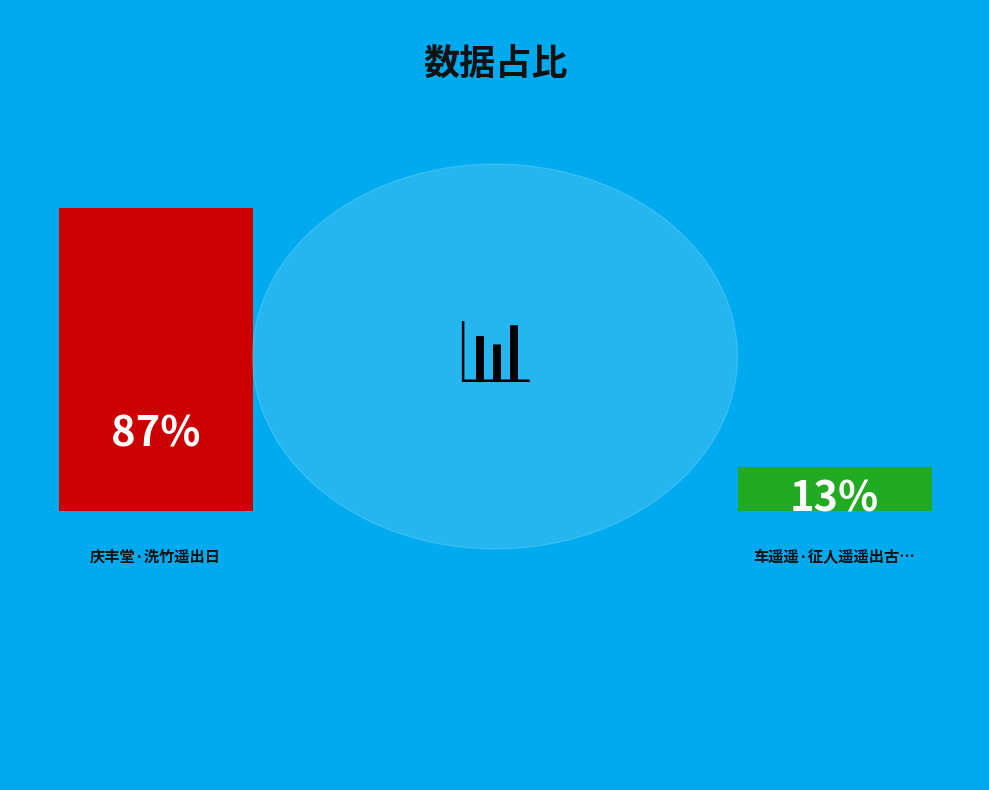

Rank the categories by value from lowest to highest.

车遥遥·征人遥遥出古城, 庆丰堂·洗竹遥出日